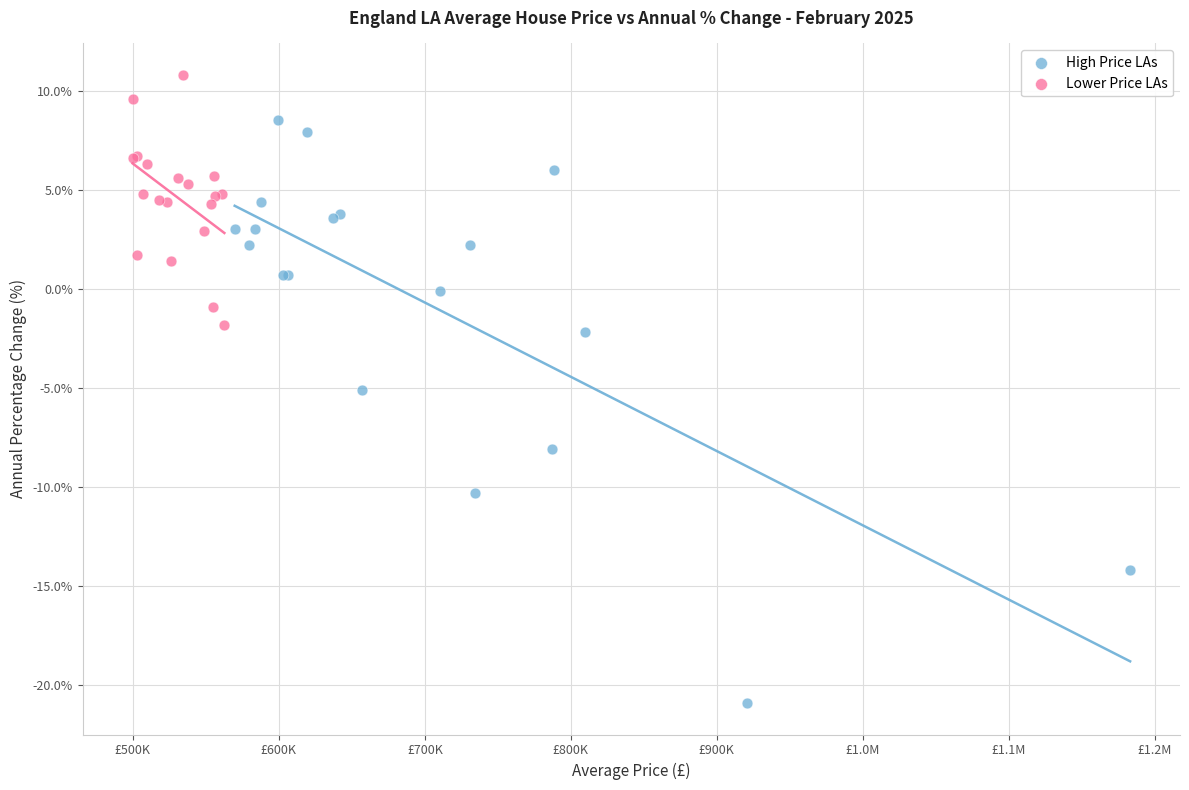

Which series contains the lowest Y value?

High Price LAs